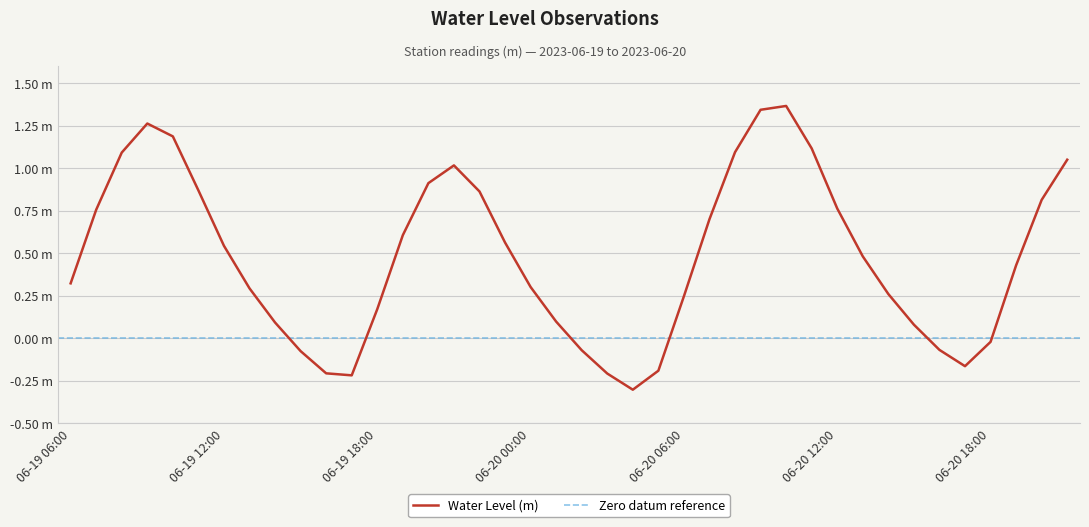

Rank the categories by value from highest to lowest.

2023-06-20 10:00, 2023-06-20 09:00, 2023-06-19 09:00, 2023-06-19 10:00, 2023-06-20 11:00, 2023-06-20 08:00, 2023-06-19 08:00, 2023-06-20 21:00, 2023-06-19 21:00, 2023-06-19 20:00, 2023-06-19 11:00, 2023-06-19 22:00, 2023-06-20 20:00, 2023-06-20 12:00, 2023-06-19 07:00, 2023-06-20 07:00, 2023-06-19 19:00, 2023-06-19 23:00, 2023-06-19 12:00, 2023-06-20 13:00, 2023-06-20 19:00, 2023-06-19 06:00, 2023-06-20 00:00, 2023-06-19 13:00, 2023-06-20 14:00, 2023-06-20 06:00, 2023-06-19 18:00, 2023-06-20 01:00, 2023-06-19 14:00, 2023-06-20 15:00, 2023-06-20 18:00, 2023-06-20 16:00, 2023-06-20 02:00, 2023-06-19 15:00, 2023-06-20 17:00, 2023-06-20 05:00, 2023-06-19 16:00, 2023-06-20 03:00, 2023-06-19 17:00, 2023-06-20 04:00